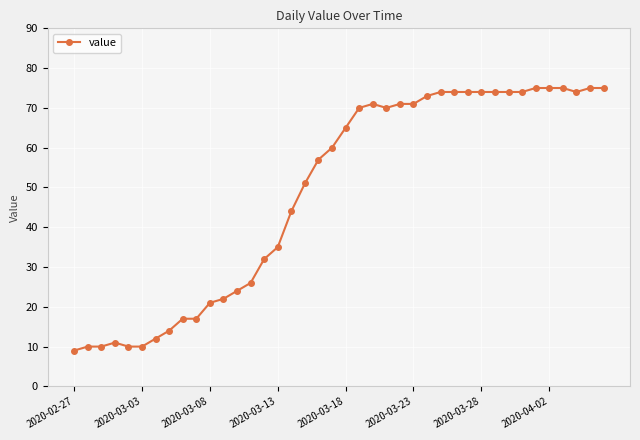

What is the value of the 6th point from the left?

10